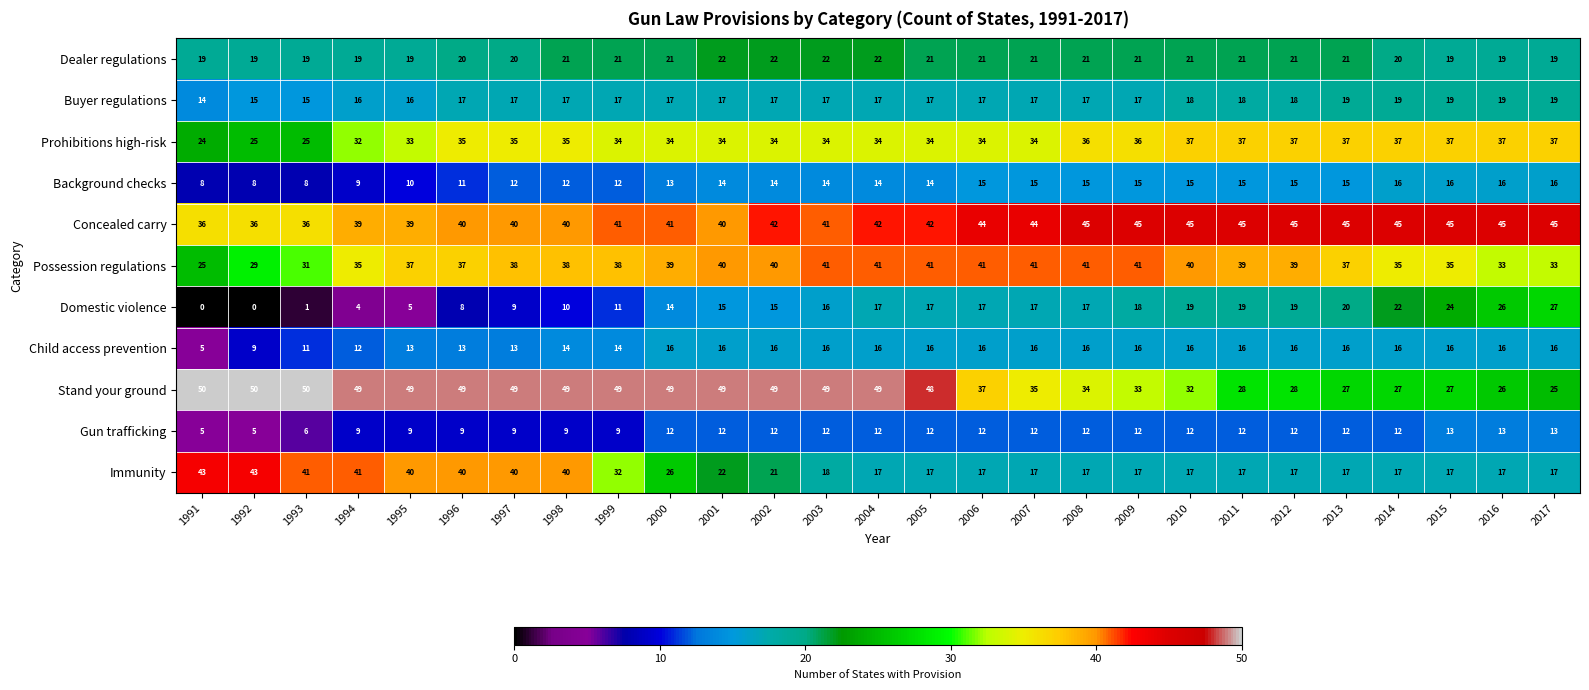

What is the average value of the Immunity series?

25